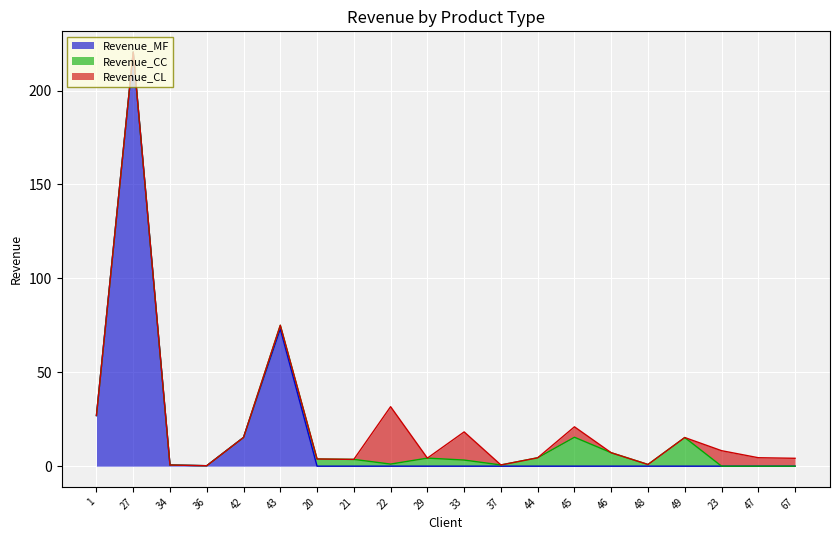

Where is the first local maximum for Revenue_CL?

22